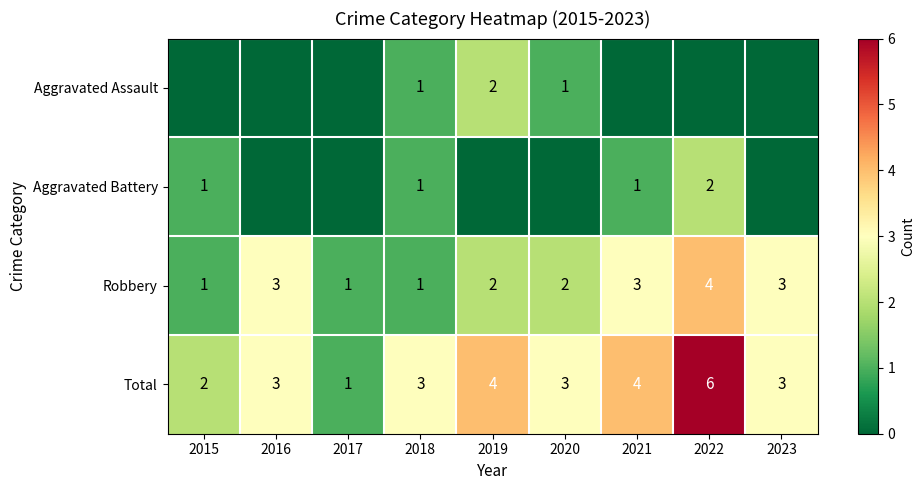

How many Robbery values are between 1 and 3?

8